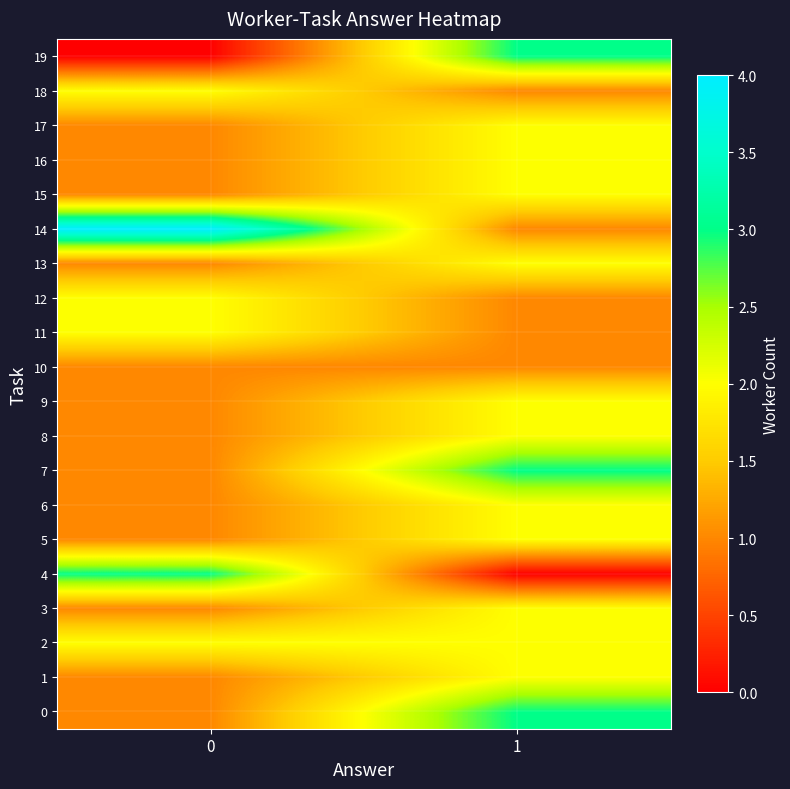

At how many categories does at least one series exceed 2?

2